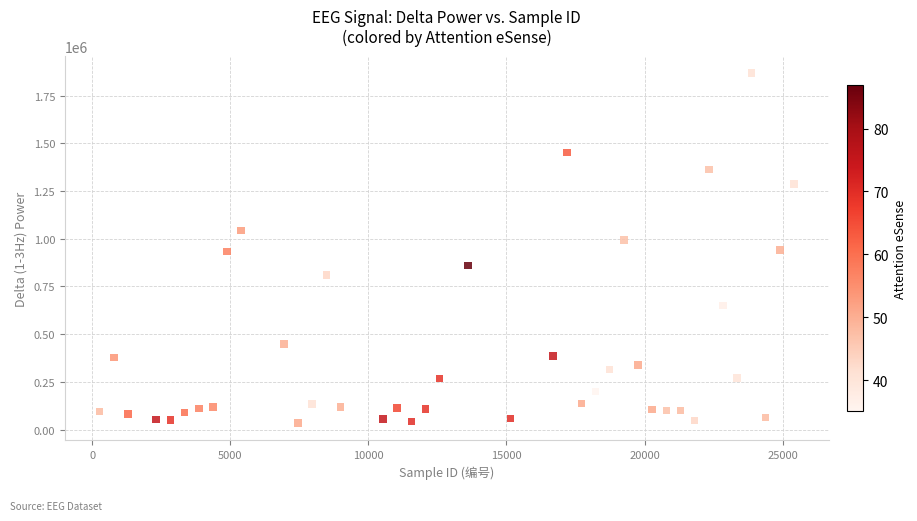

What is the range of X values (max minus min)?

25137